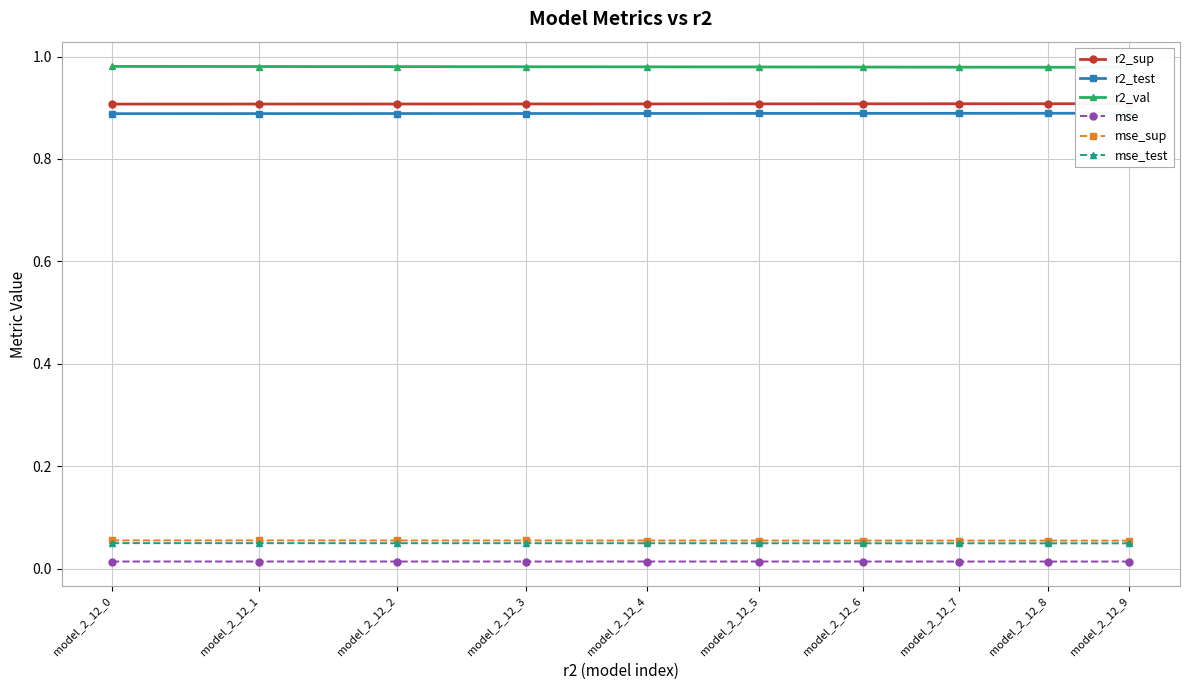

How many lines are shown in the chart?

6